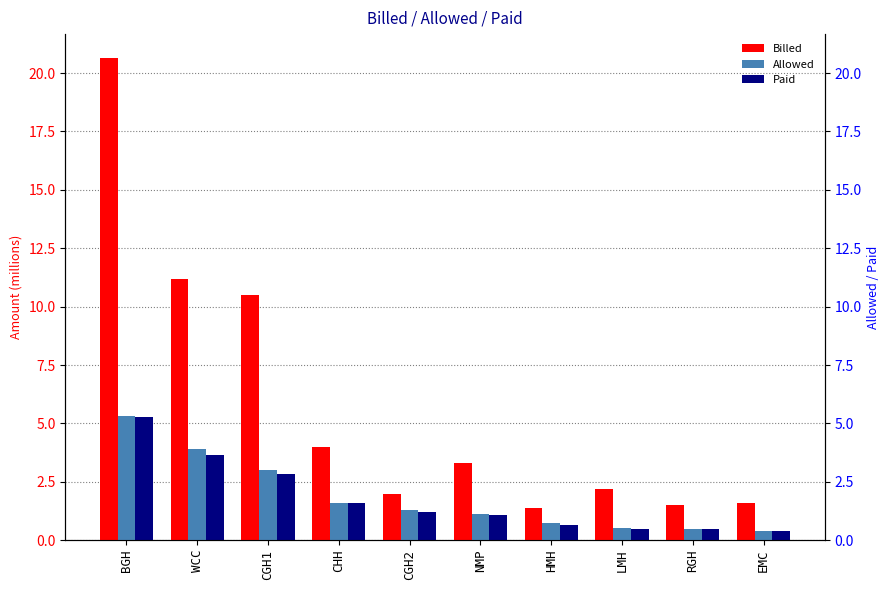

What is the lowest value of the Billed series?

1.4